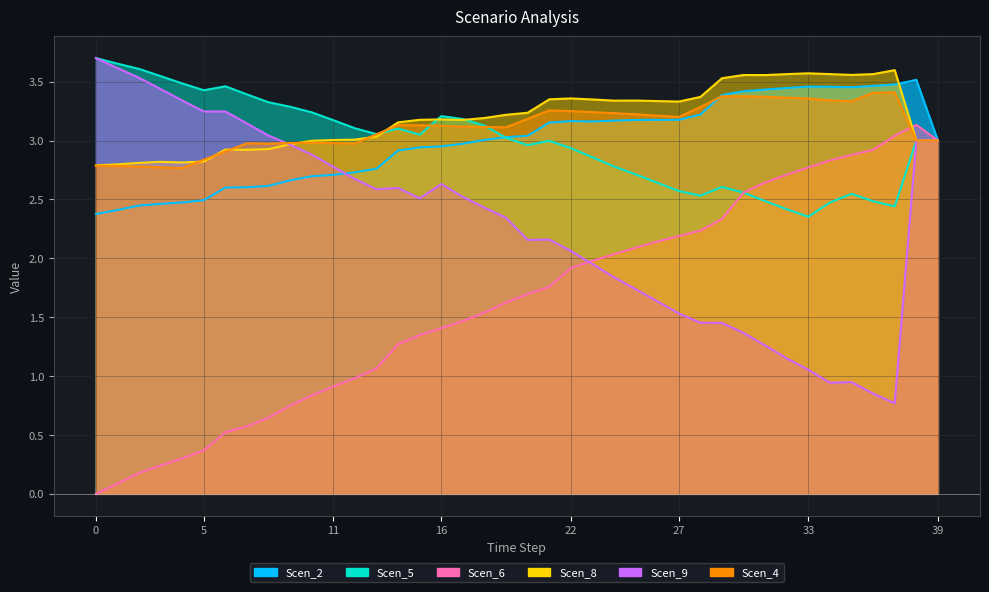

What is the sum of all Scen_9 values?

91.5